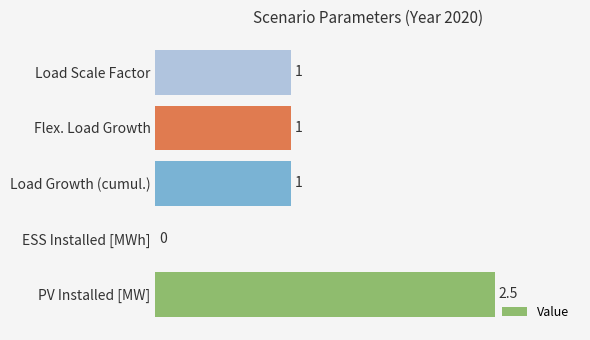

What is the maximum value shown in the chart?

2.5